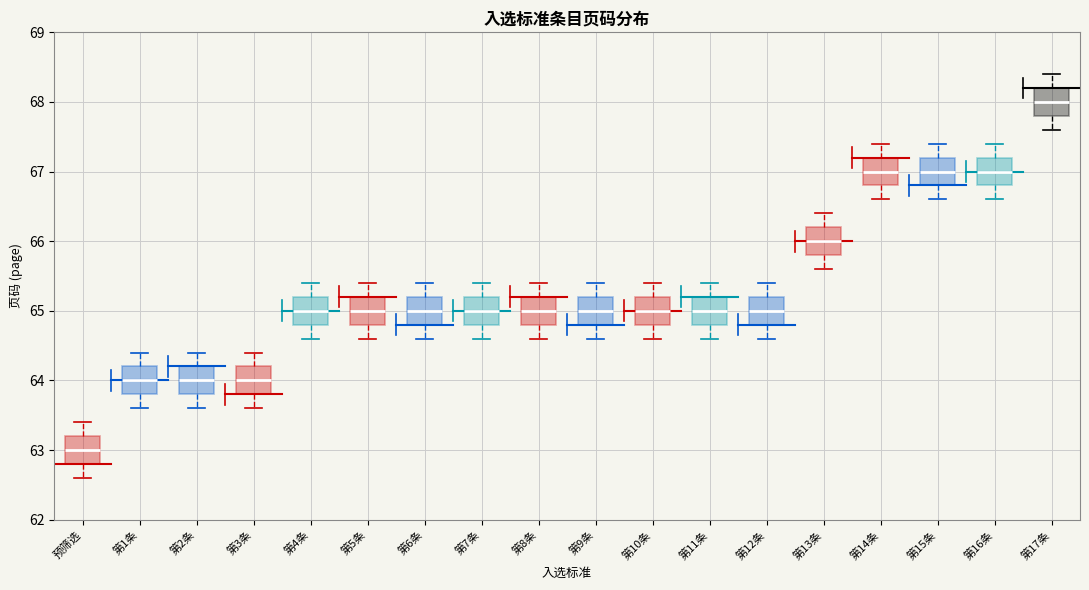

Reading left to right, read every box against the y-axis: the position of its median line, the range the box covers, and the ends of its whiskers. The values are not printed on the chart, so give them approximately, as read against the axis.

预筛选: median 63.0, box 62.8 to 63.2, whiskers 62.6 to 63.4
第1条: median 64.0, box 63.8 to 64.2, whiskers 63.6 to 64.4
第2条: median 64.0, box 63.8 to 64.2, whiskers 63.6 to 64.4
第3条: median 64.0, box 63.8 to 64.2, whiskers 63.6 to 64.4
第4条: median 65.0, box 64.8 to 65.2, whiskers 64.6 to 65.4
第5条: median 65.0, box 64.8 to 65.2, whiskers 64.6 to 65.4
第6条: median 65.0, box 64.8 to 65.2, whiskers 64.6 to 65.4
第7条: median 65.0, box 64.8 to 65.2, whiskers 64.6 to 65.4
第8条: median 65.0, box 64.8 to 65.2, whiskers 64.6 to 65.4
第9条: median 65.0, box 64.8 to 65.2, whiskers 64.6 to 65.4
第10条: median 65.0, box 64.8 to 65.2, whiskers 64.6 to 65.4
第11条: median 65.0, box 64.8 to 65.2, whiskers 64.6 to 65.4
第12条: median 65.0, box 64.8 to 65.2, whiskers 64.6 to 65.4
第13条: median 66.0, box 65.8 to 66.2, whiskers 65.6 to 66.4
第14条: median 67.0, box 66.8 to 67.2, whiskers 66.6 to 67.4
第15条: median 67.0, box 66.8 to 67.2, whiskers 66.6 to 67.4
第16条: median 67.0, box 66.8 to 67.2, whiskers 66.6 to 67.4
第17条: median 68.0, box 67.8 to 68.2, whiskers 67.6 to 68.4